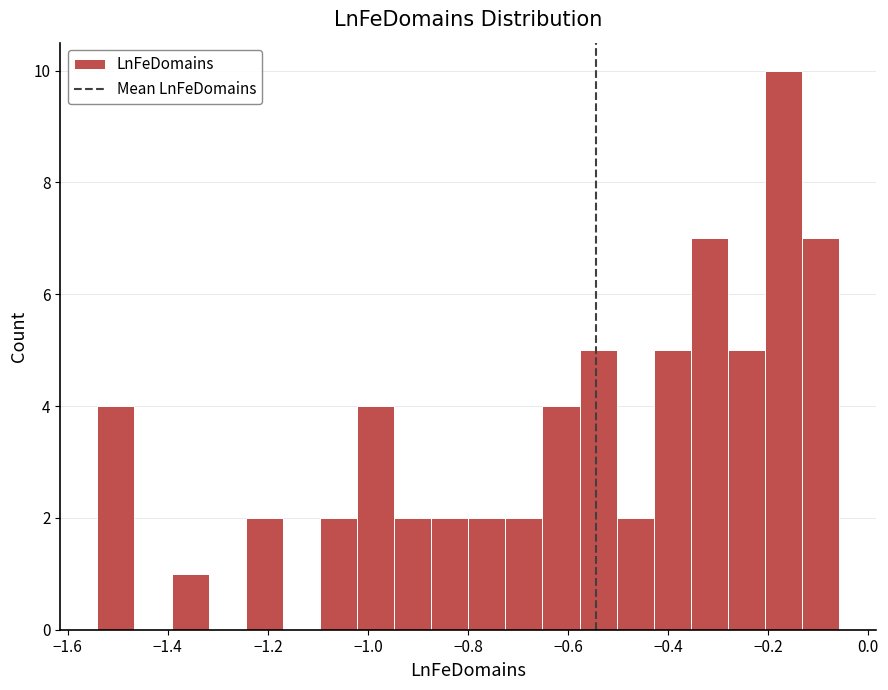

Read against the x-axis, roughly where is the centre of the tallest bar?

-0.16